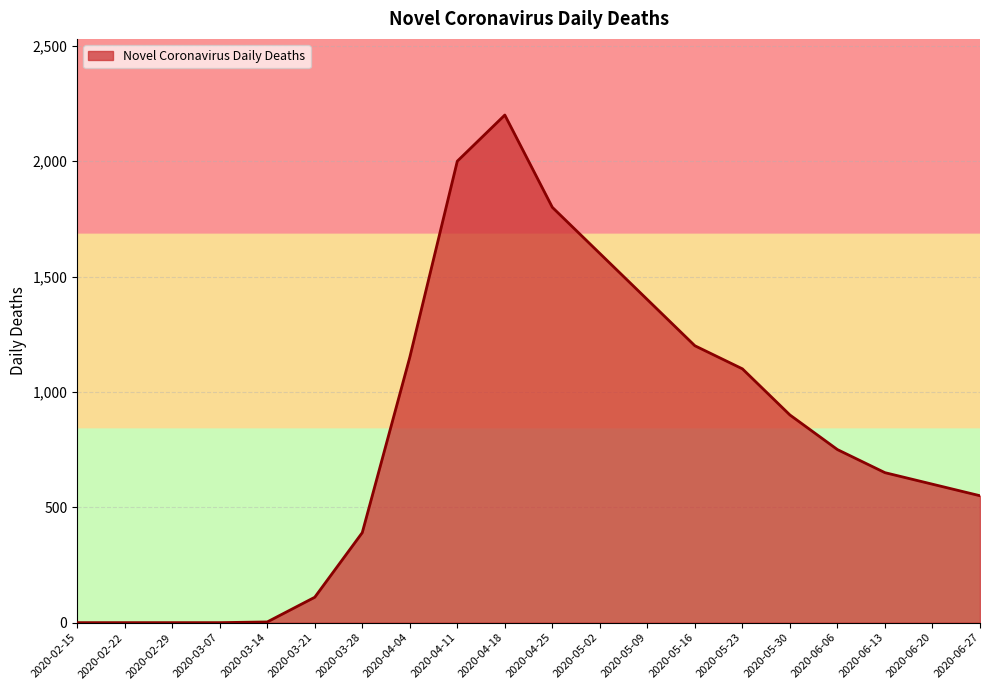

Is it true that the value at 2020-04-18 is 2200?

True